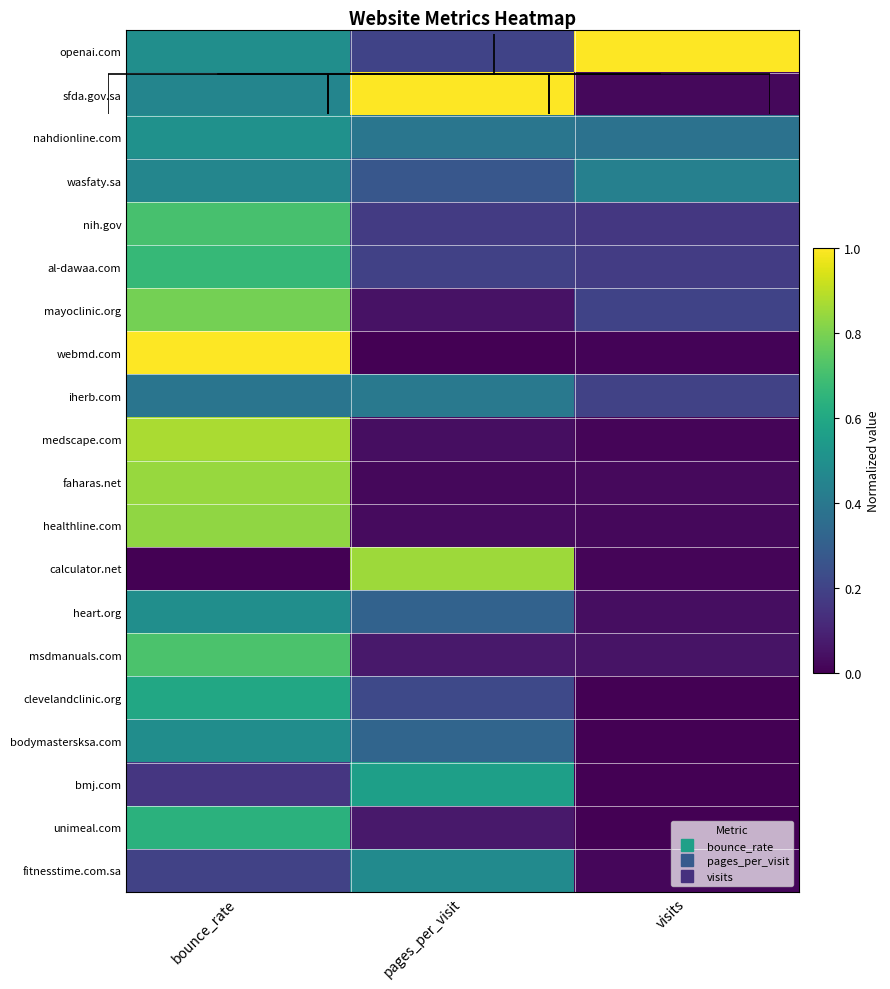

At how many categories does at least one series exceed 0?

3